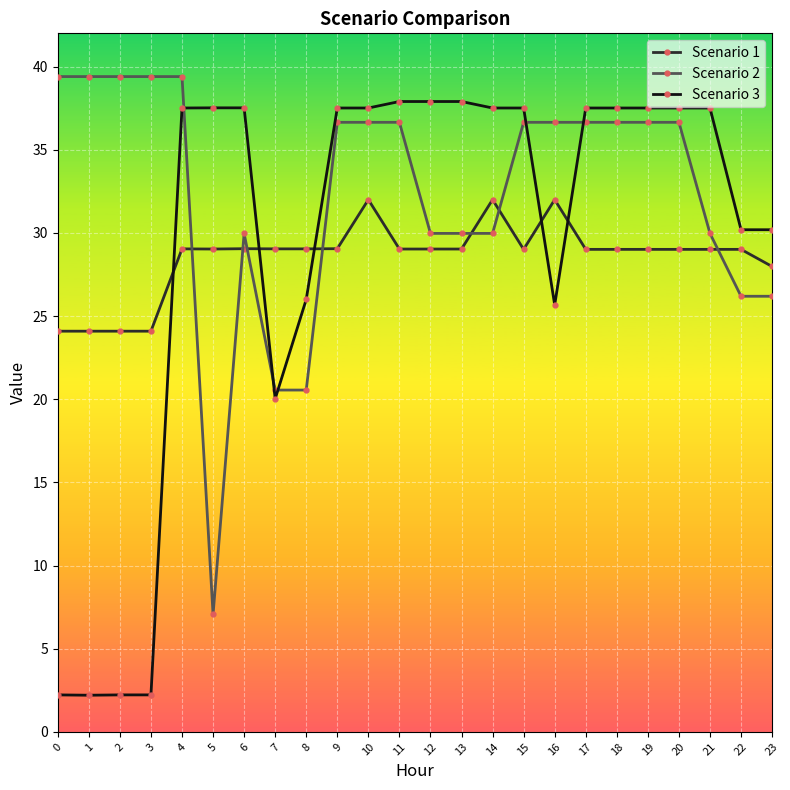

Where do Scenario 2 and Scenario 3 first cross each other?

4 and 5